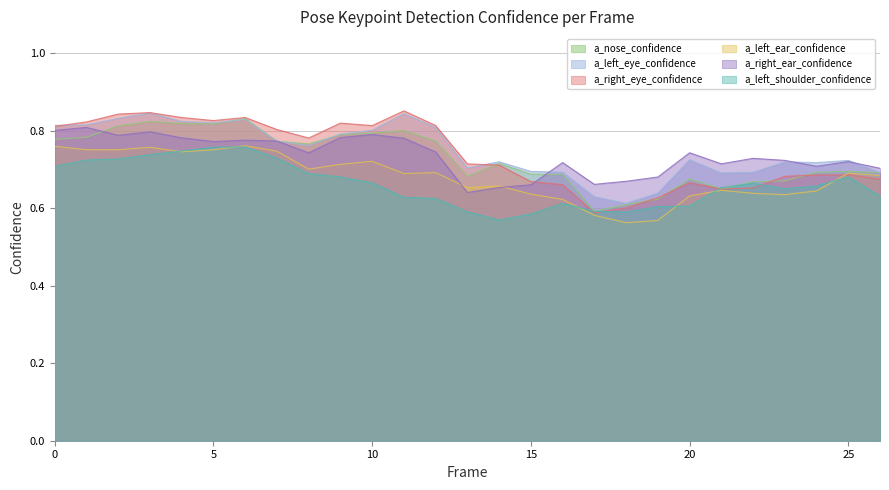

The value of a_right_eye_confidence at 10 is 0.8. True or false?

True